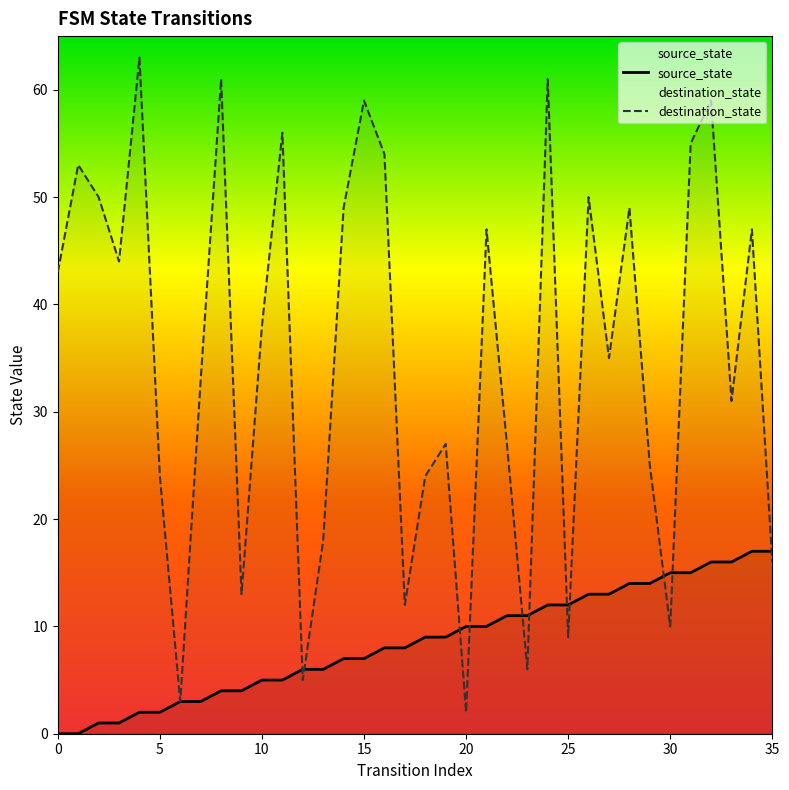

True or false: destination_state has more than 0 points higher than both neighbors.

True